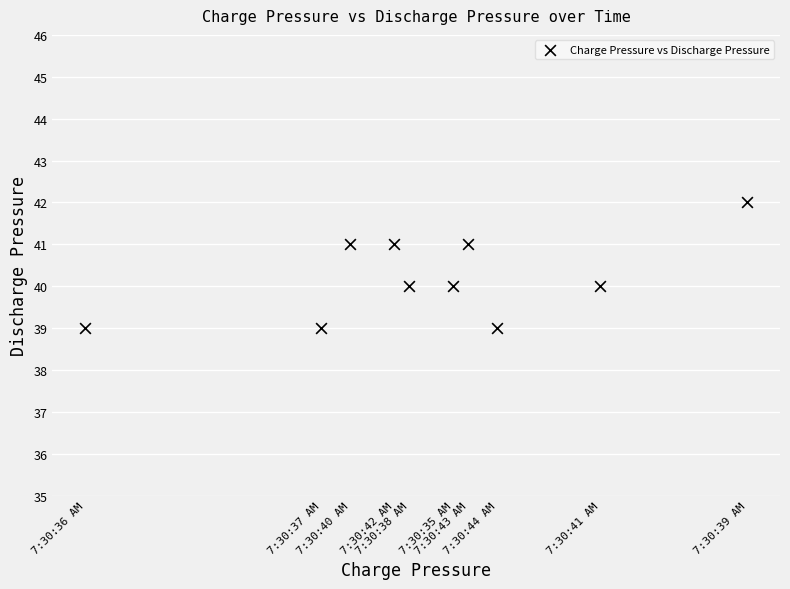

What is the average Y value?

40